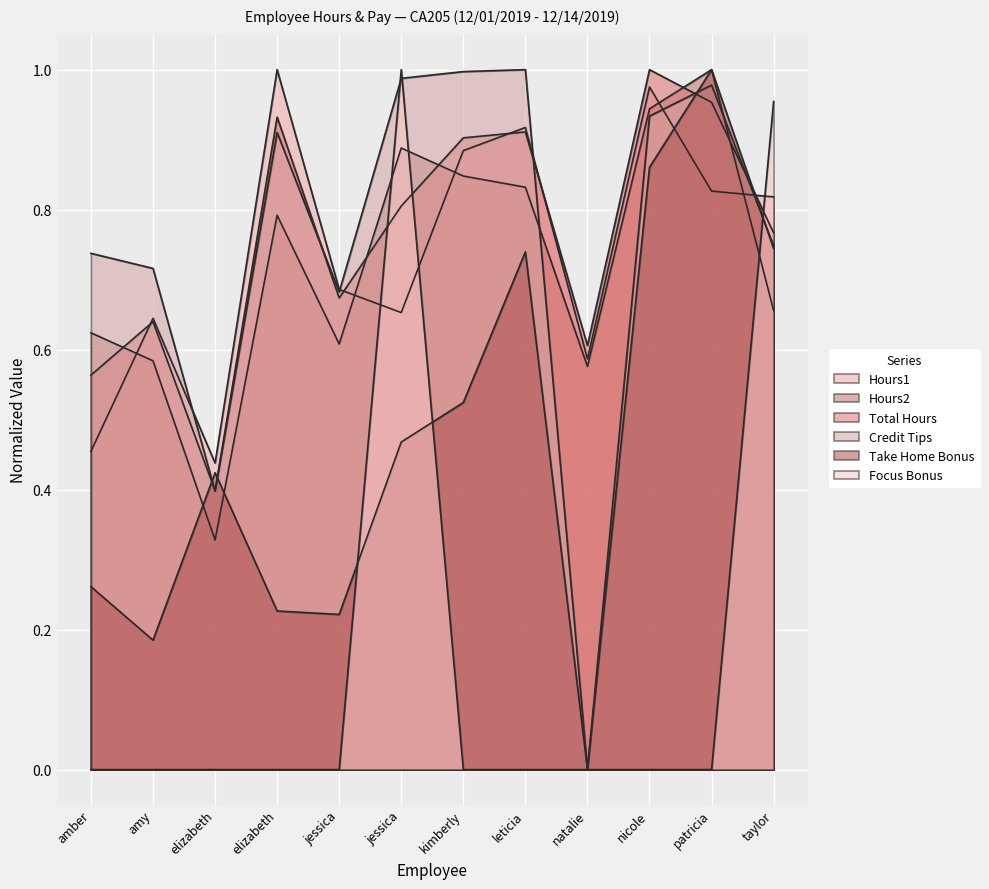

Is the value of Credit Tips at jessica greater than the value of Hours1 at elizabeth?

Yes